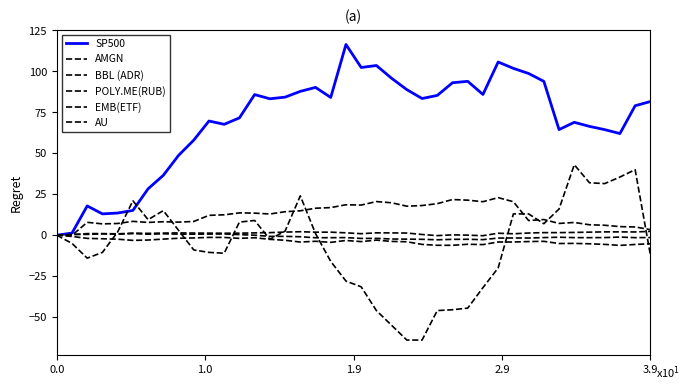

How many lines are shown in the chart?

6